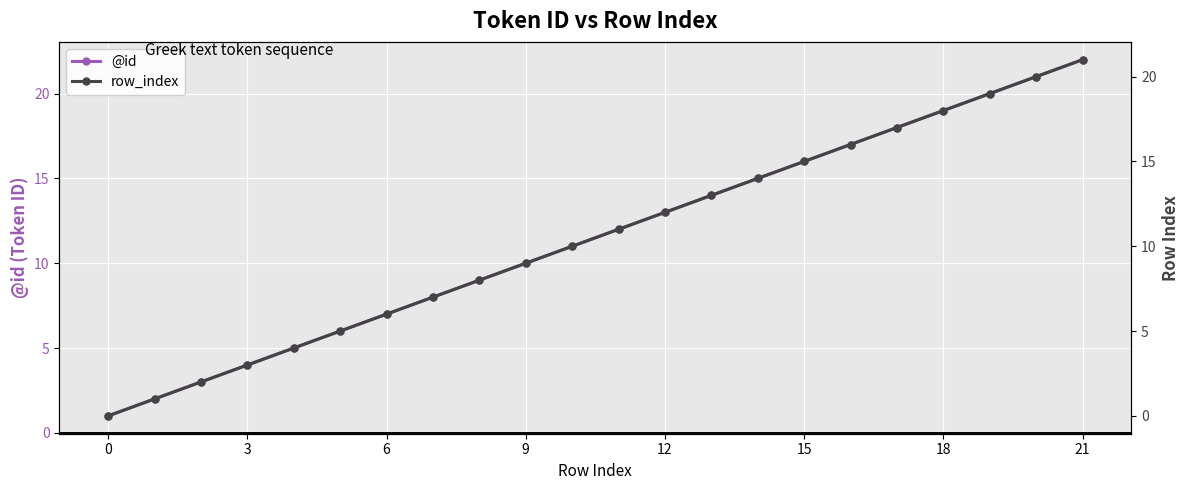

The value of @id at 6 is 7. True or false?

True